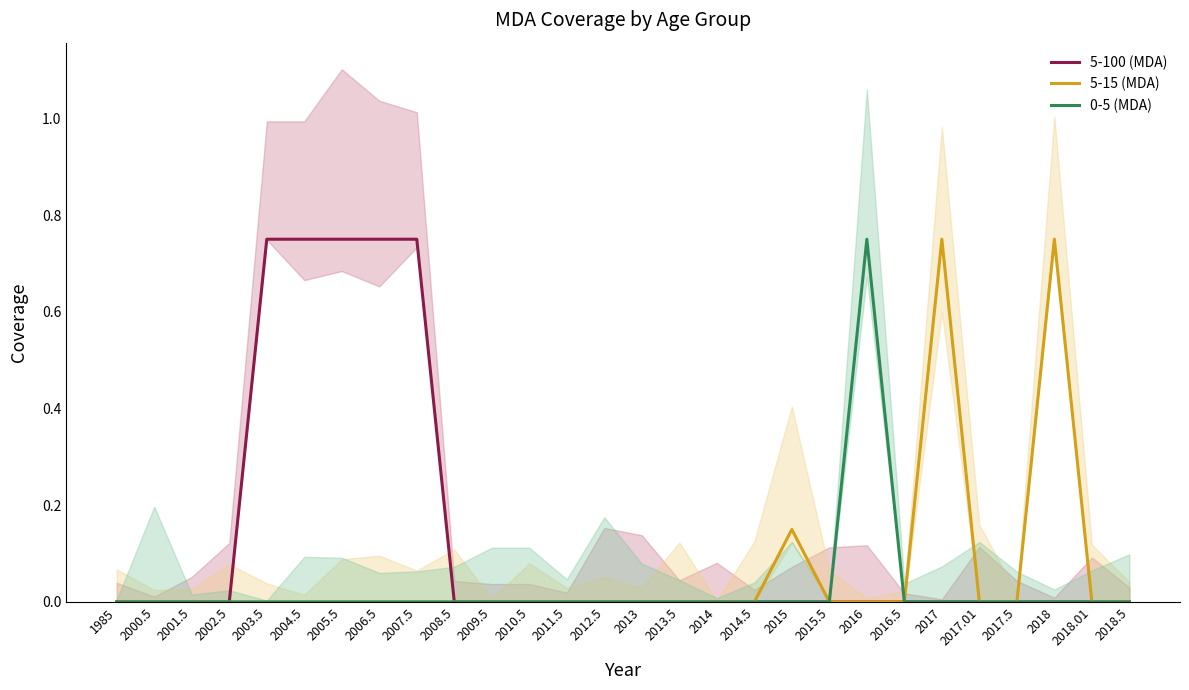

What is the label of the 23rd point from the left?

2017